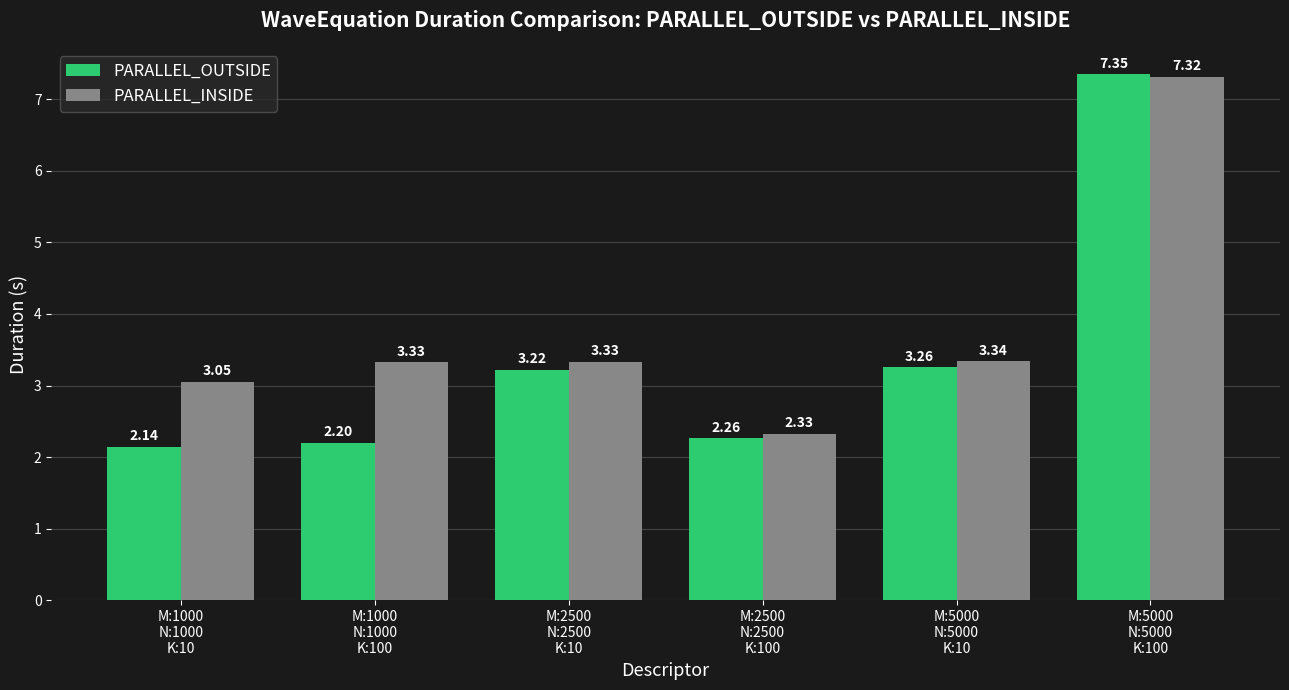

At how many categories does at least one series exceed 2?

6